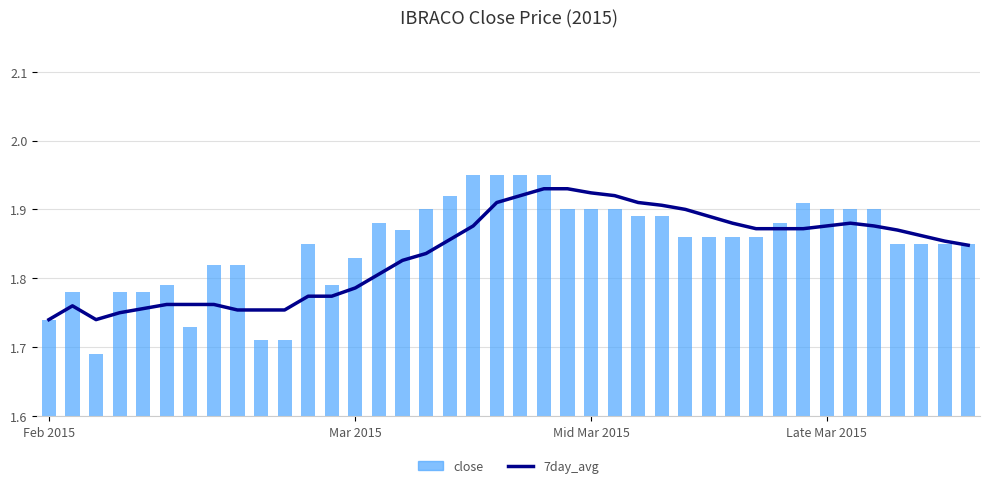

Which series has the widest spread of values?

close